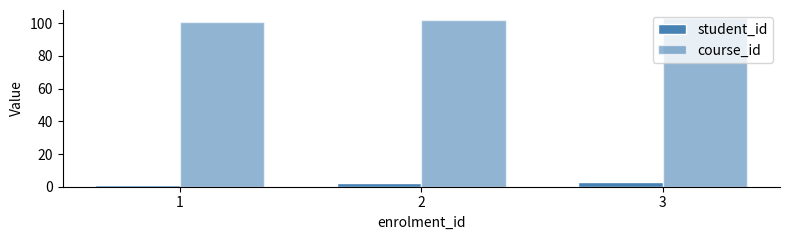

How many bars are there in total?

6